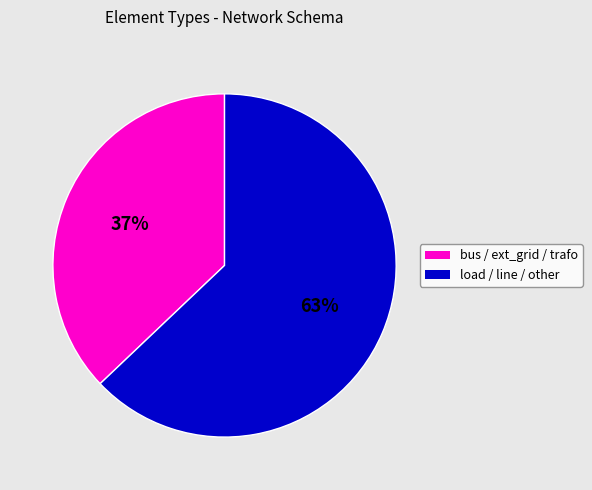

To the nearest percent, what is the average slice percentage?

50%